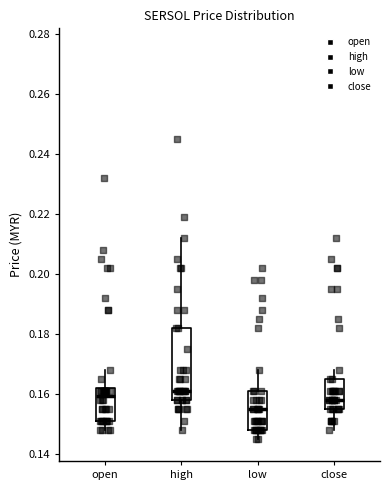

Where is the lower edge of the box for close on the y-axis? The values are not printed on the chart, so give them approximately, as read against the axis.

0.156